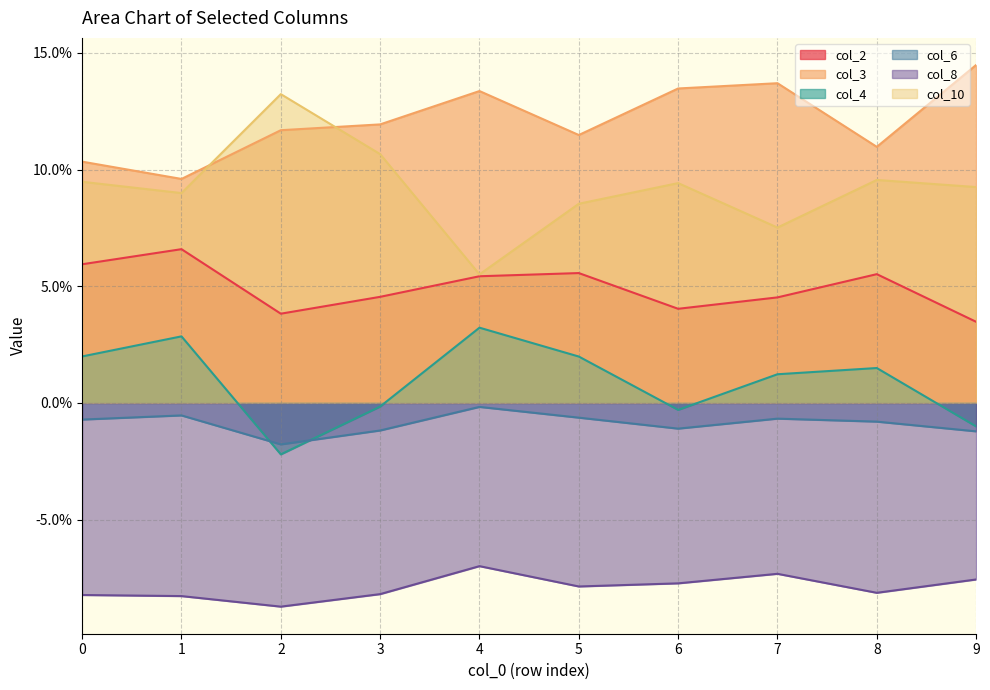

List the series in order of their peak value, highest first.

col_3, col_10, col_2, col_4, col_6, col_8